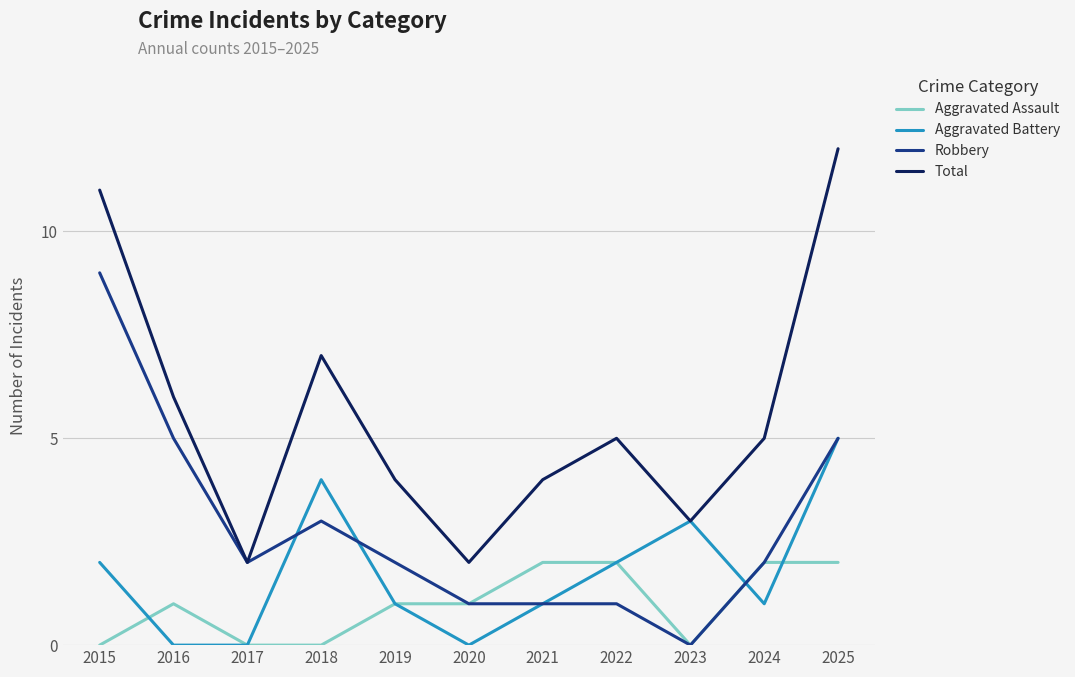

In Total, how many points are lower than both neighbors (excluding endpoints)?

3